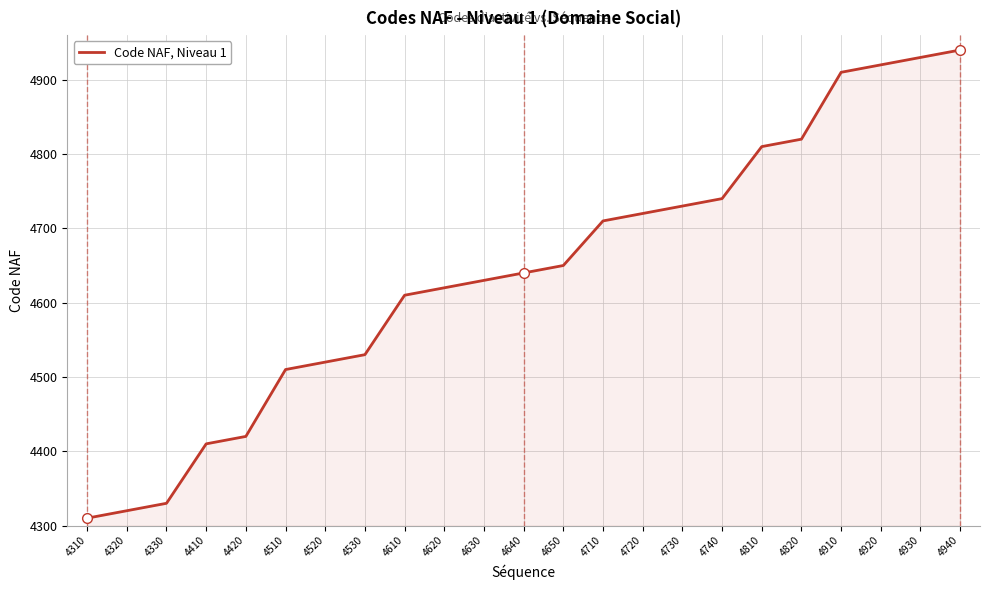

List the labels in order of value, smallest first.

4310, 4320, 4330, 4410, 4420, 4510, 4520, 4530, 4610, 4620, 4630, 4640, 4650, 4710, 4720, 4730, 4740, 4810, 4820, 4910, 4920, 4930, 4940